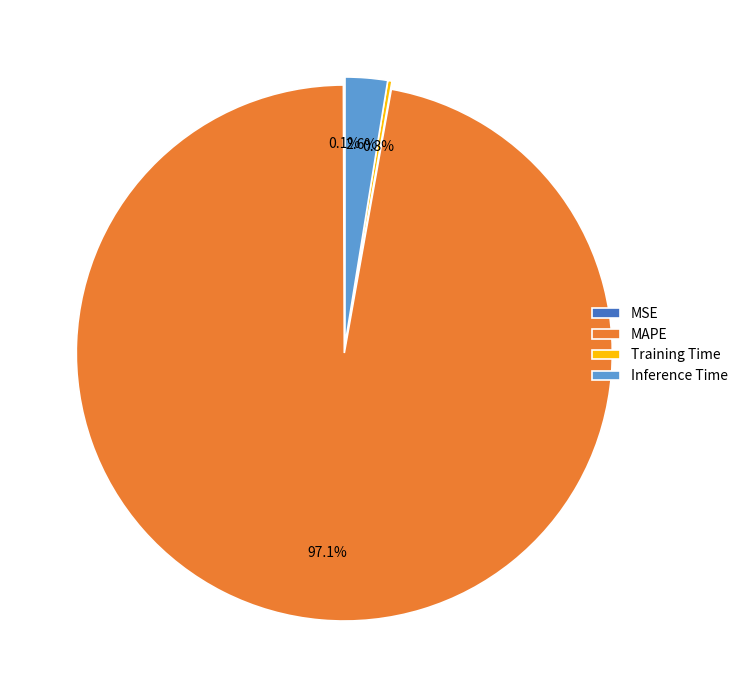

Which slice is the largest?

MAPE